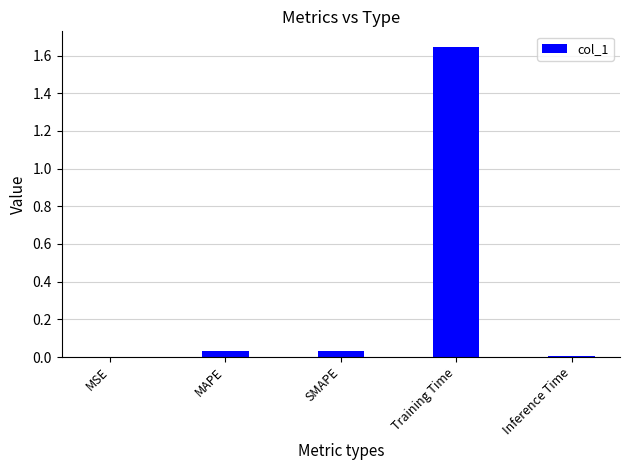

The value at Inference Time is 0.0. True or false?

True